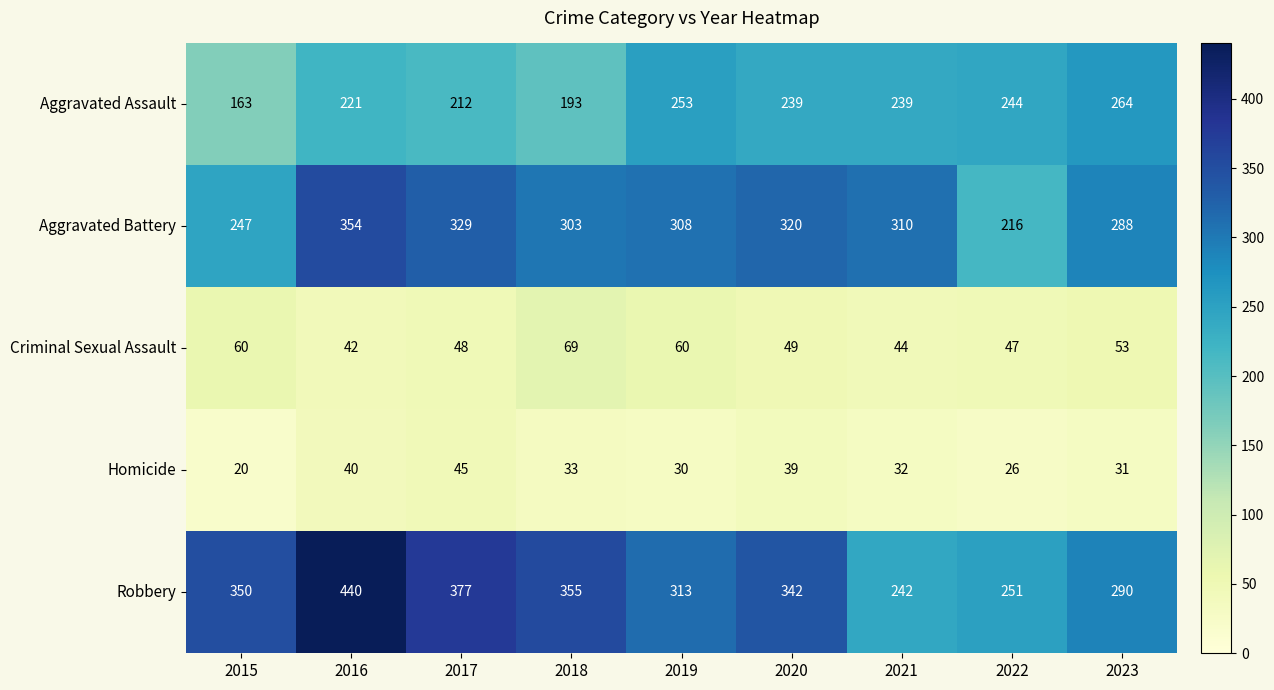

What is the difference between the maximum and minimum values in the Robbery series?

198